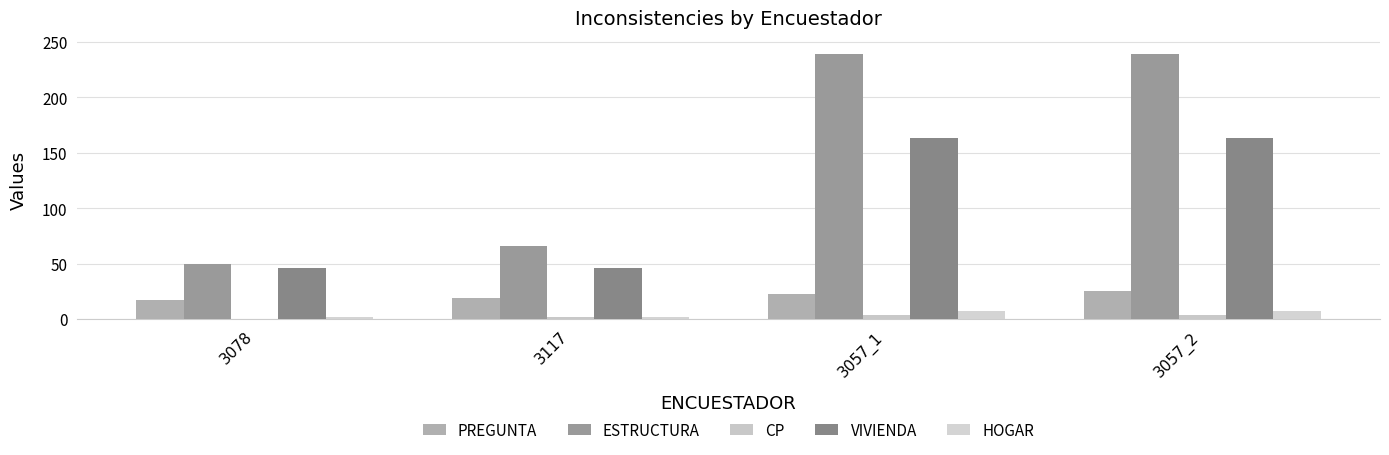

What are all the series names shown in the legend?

PREGUNTA, ESTRUCTURA, CP, VIVIENDA, HOGAR